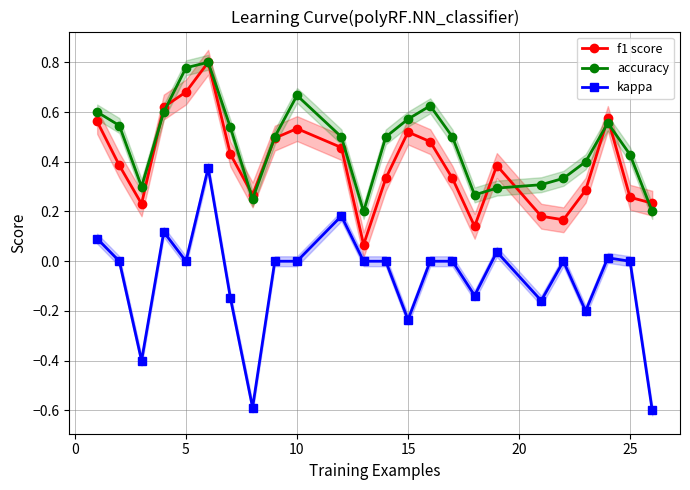

Is it true that f1 score equals 0.7 at 10?

False